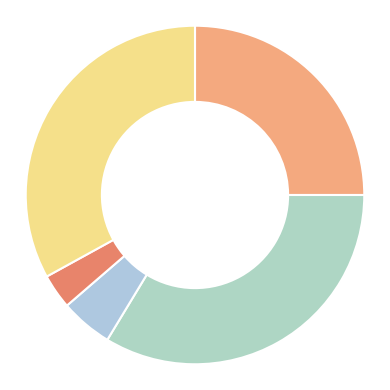

What is the smallest slice in the pie chart?

Homicide